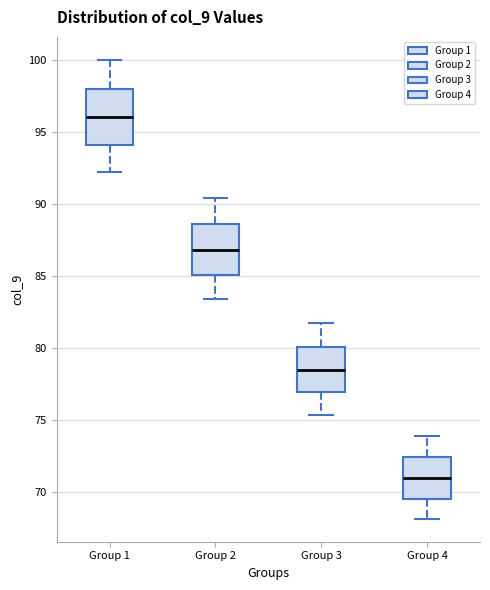

Where is the lower edge of the box for Group 3 on the y-axis? The values are not printed on the chart, so give them approximately, as read against the axis.

77.0